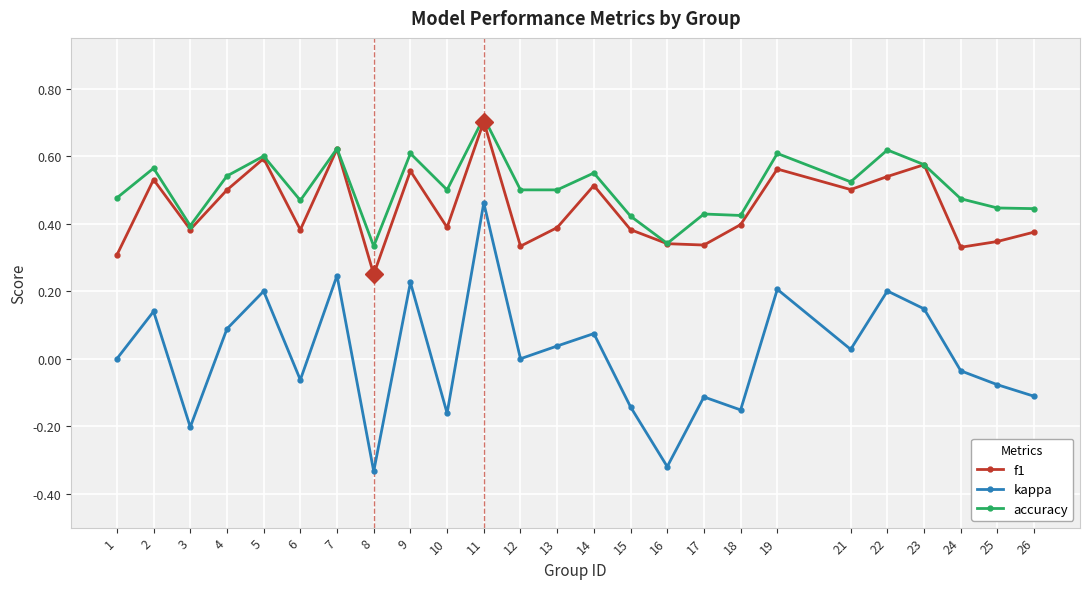

What is the highest value of the f1 series?

0.7